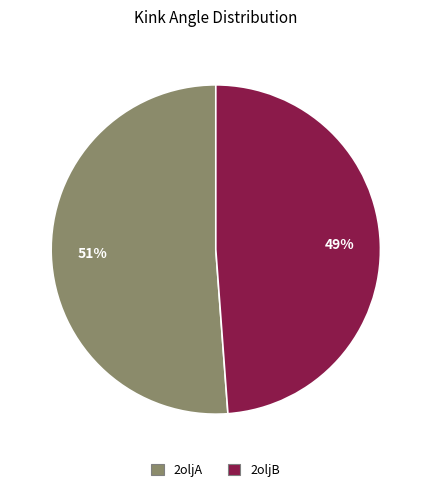

What is the smallest slice in the pie chart?

2oljB